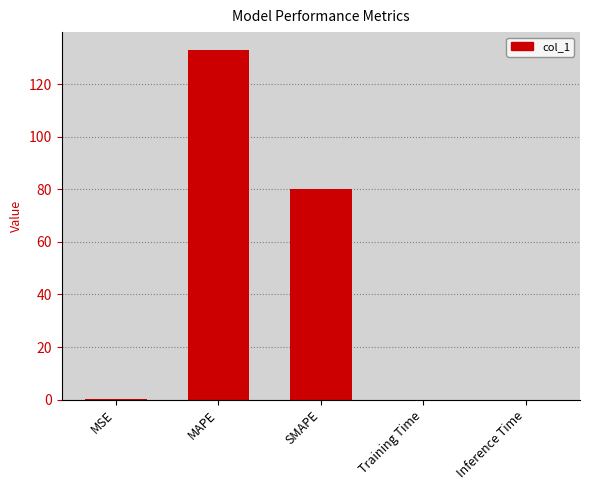

Where is the data nearest to the value 66?

SMAPE